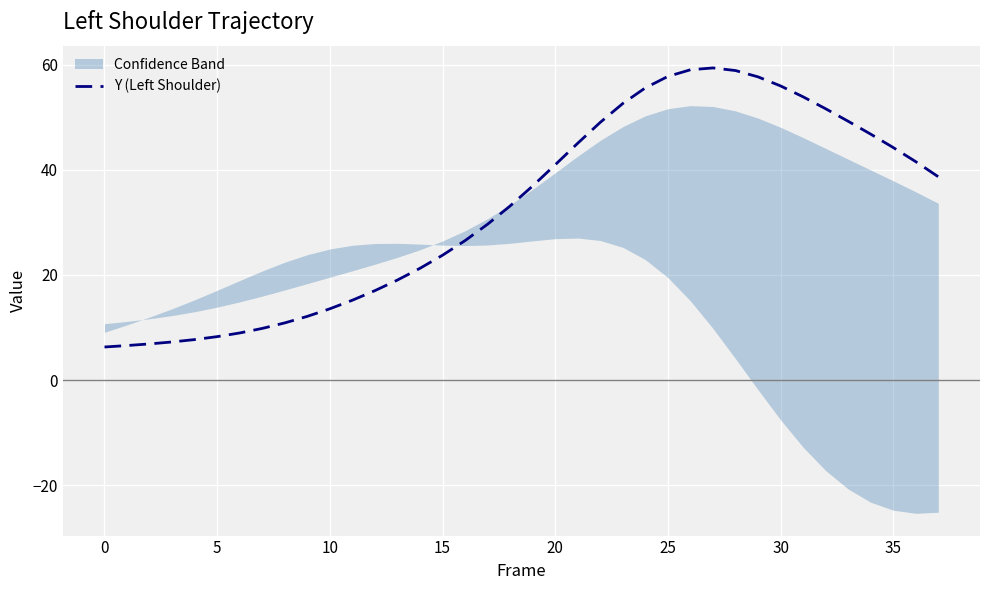

What is the highest value of the Y (Left Shoulder) series?

59.4